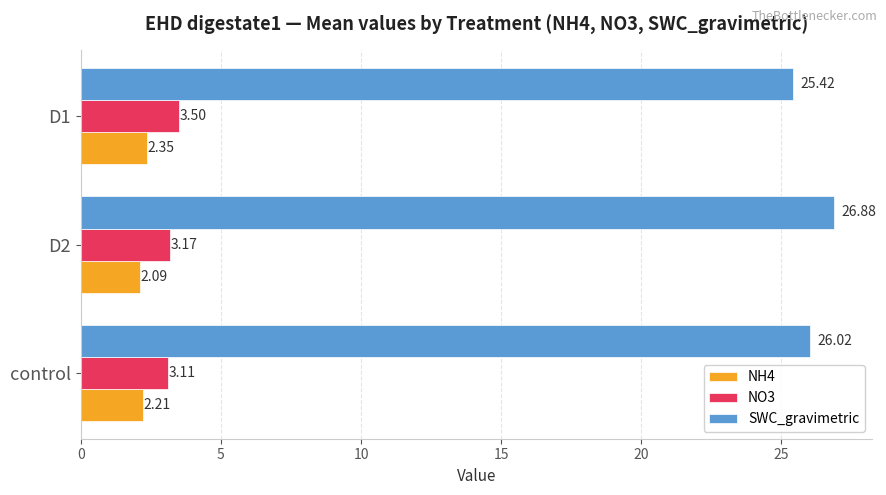

Which series changed the most between control and D2?

SWC_gravimetric